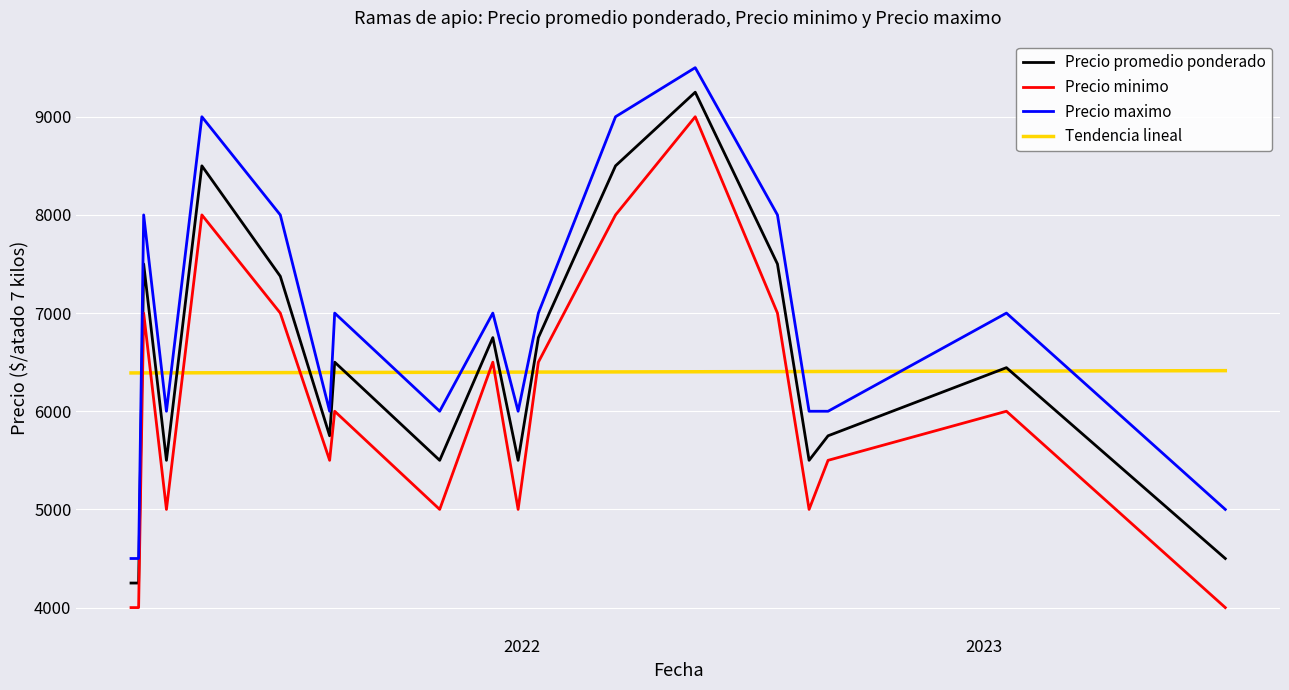

True or false: Precio promedio ponderado and Precio maximo cross at least once.

False